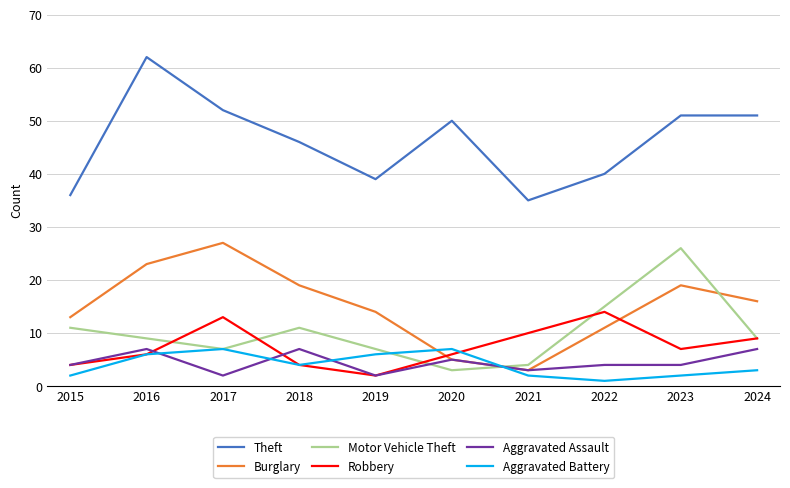

Read the Robbery value at 2022, to the nearest 10.

10